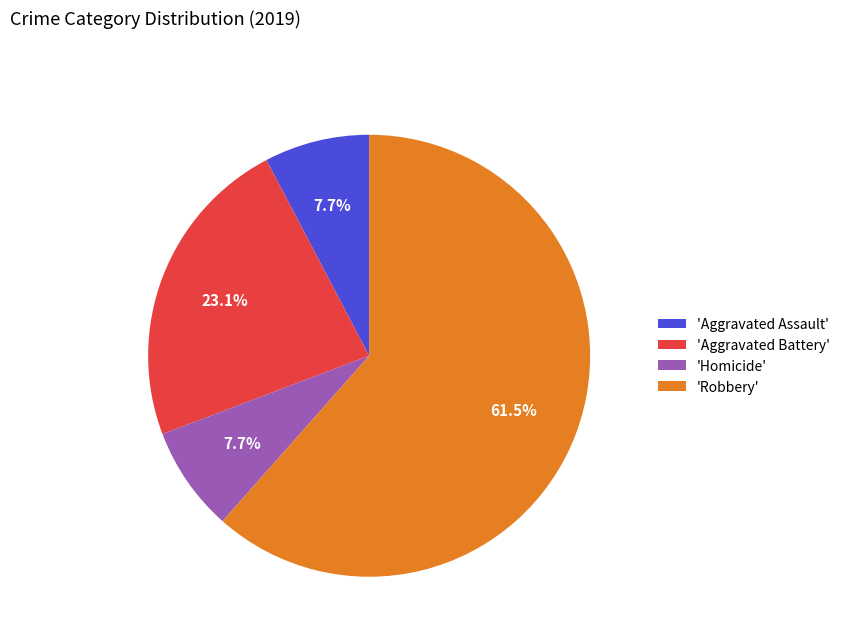

How many segments does this pie chart have?

4